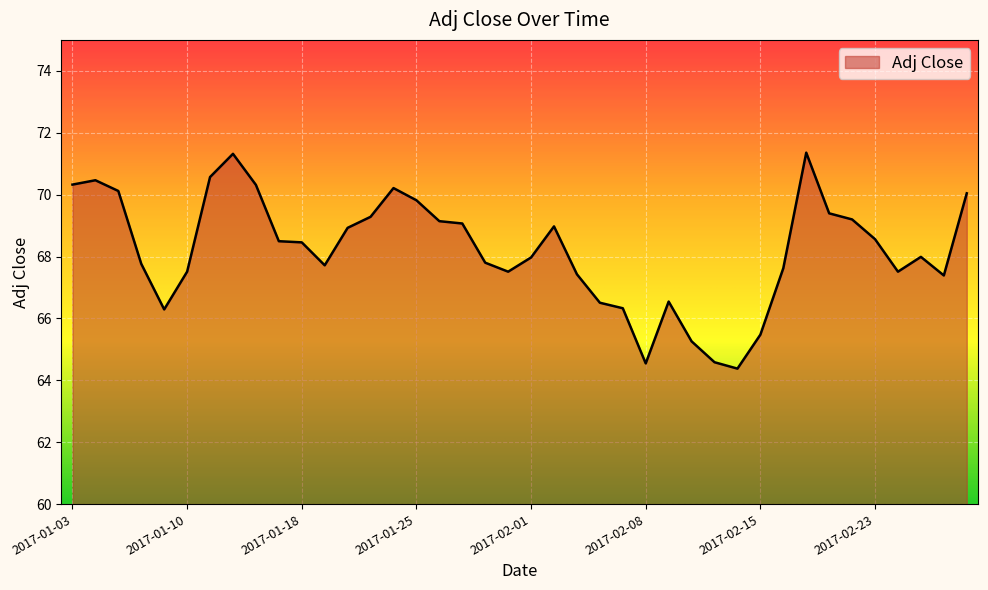

What is the smallest value displayed?

64.4